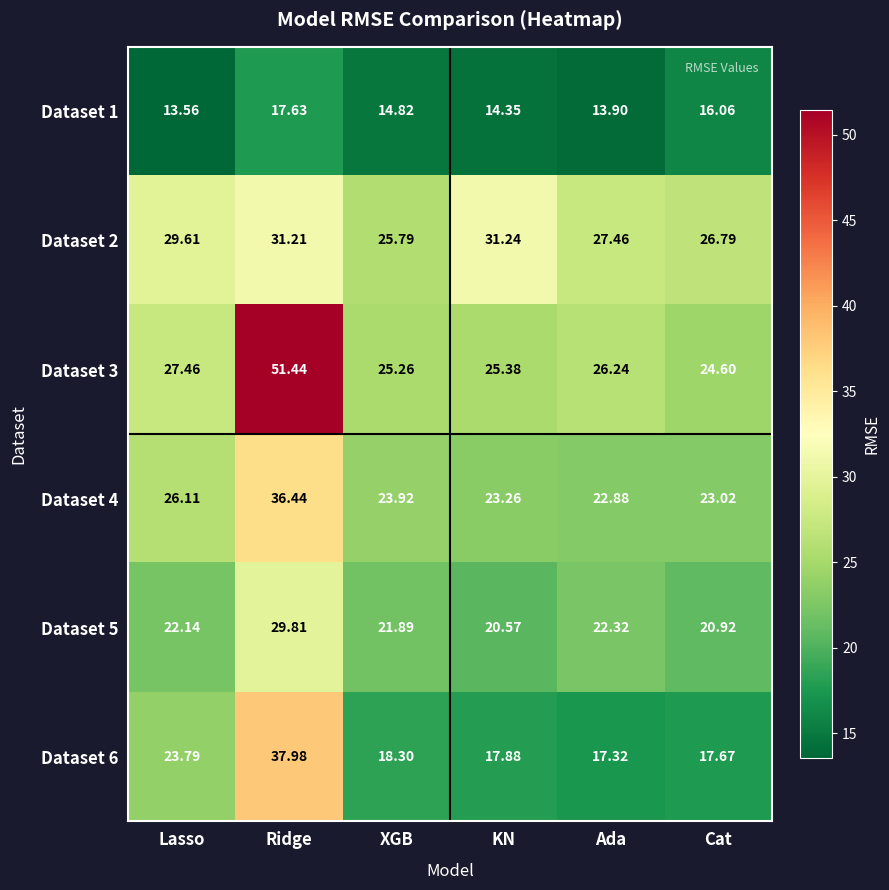

List the labels in order of Dataset 2 value, smallest first.

XGB, Cat, Ada, Lasso, Ridge, KN